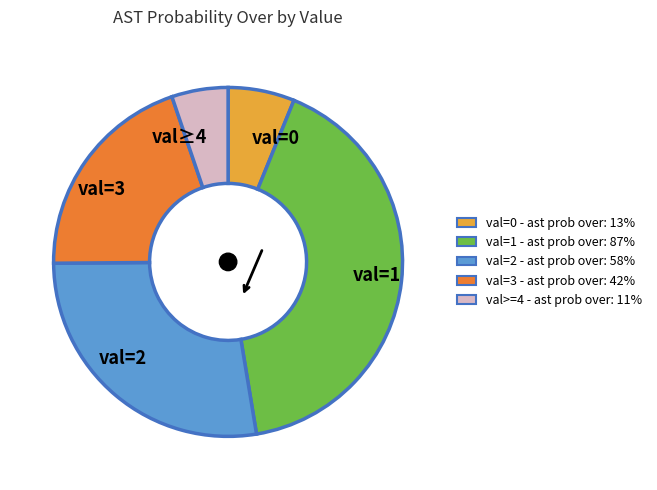

How many slices are in this pie chart?

5